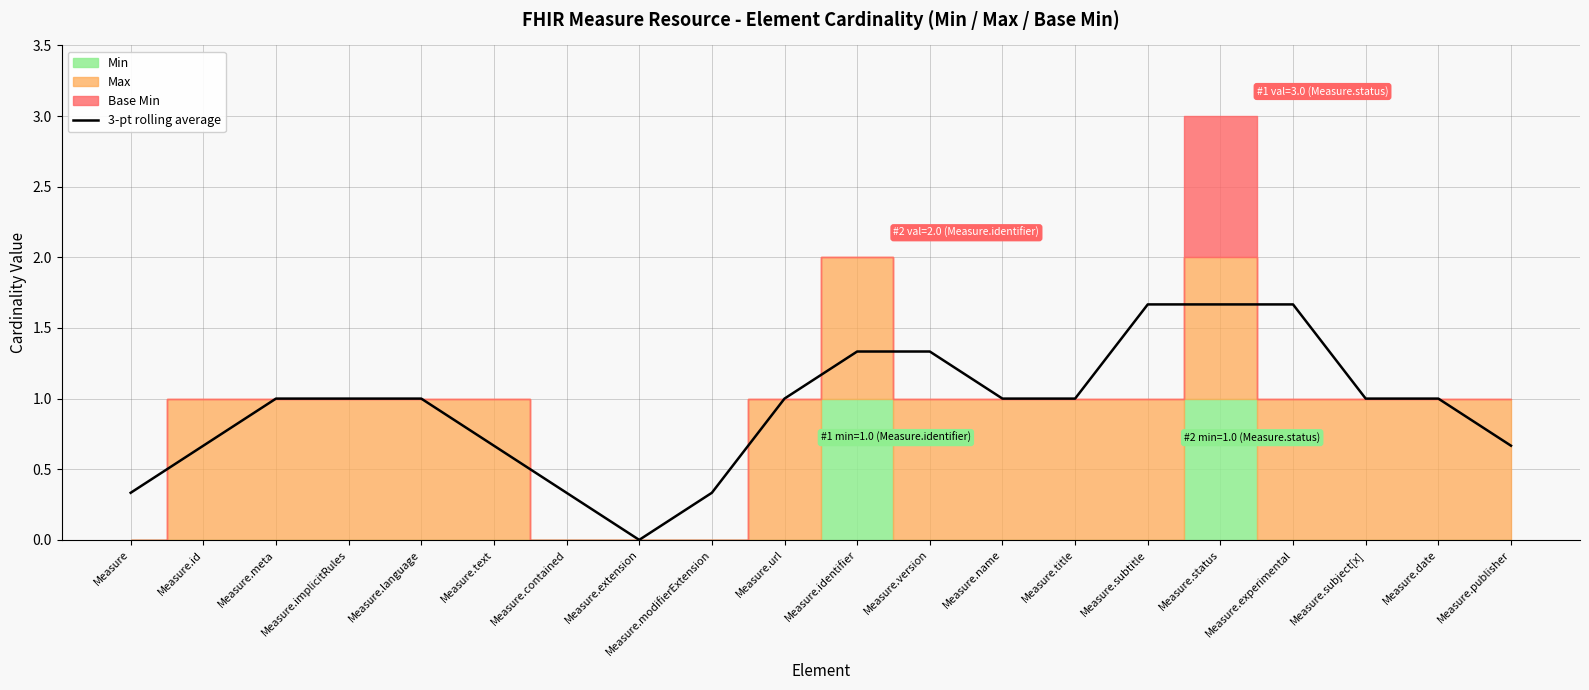

How many values are below 1?

7